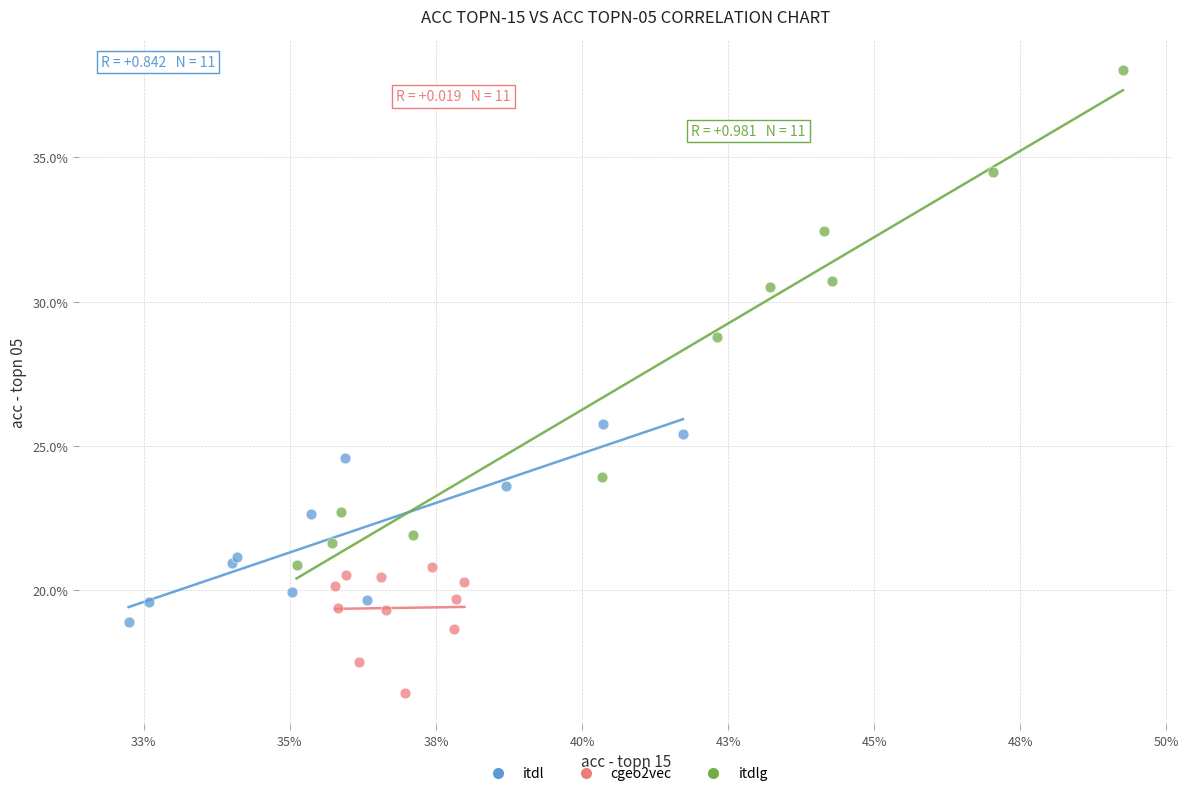

Which series contains the highest Y value?

itdlg